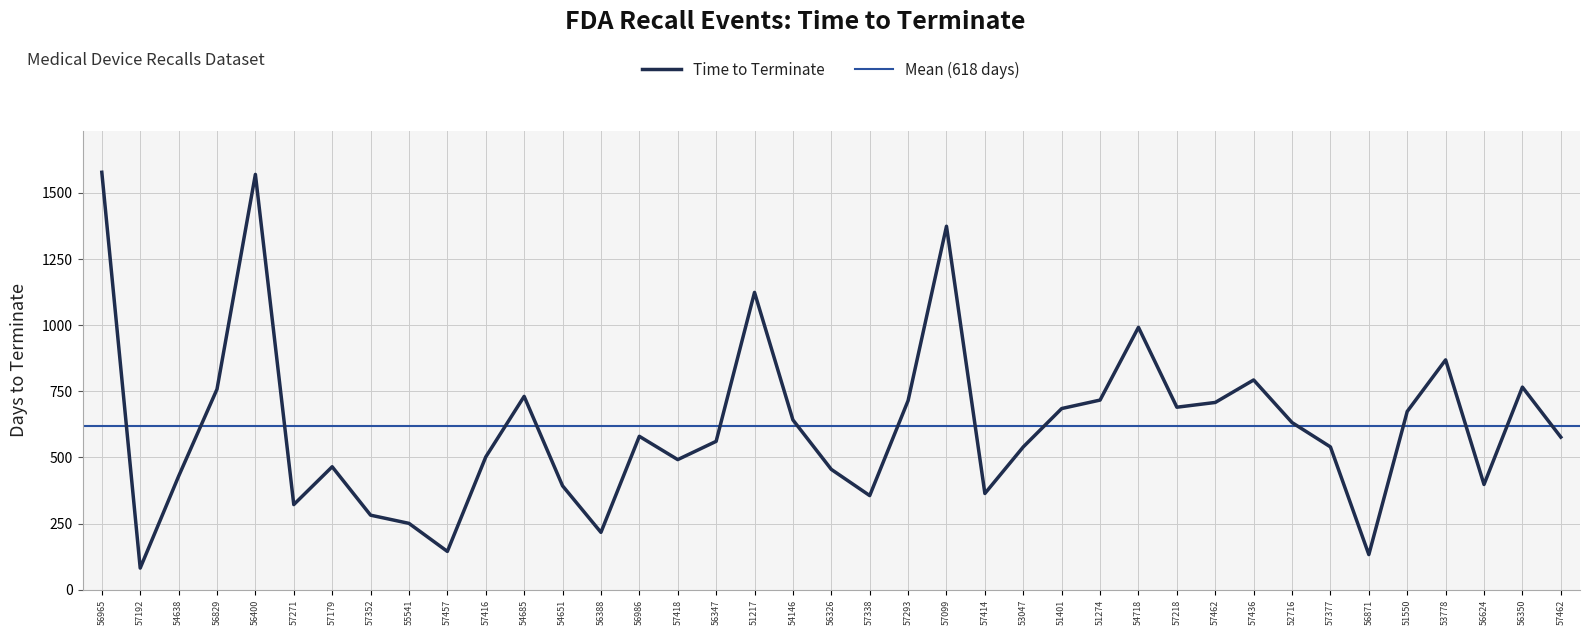

Reading left to right, what are all the values shown in this chart?

56965=1578	57192=82	54638=429	56829=758	56400=1570	57271=322	57179=465	57352=282	55541=251	57457=145	57416=502	54685=731	54651=393	56388=217	56986=580	57418=492	56347=561	51217=1124	54146=642	56326=455	57338=356	57293=715	57099=1374	57414=364	53047=540	51401=685	51274=717	54718=992	57218=690	57462=708	57436=793	52716=632	57377=540	56871=133	51550=674	53778=869	56624=398	56350=766	57462=577